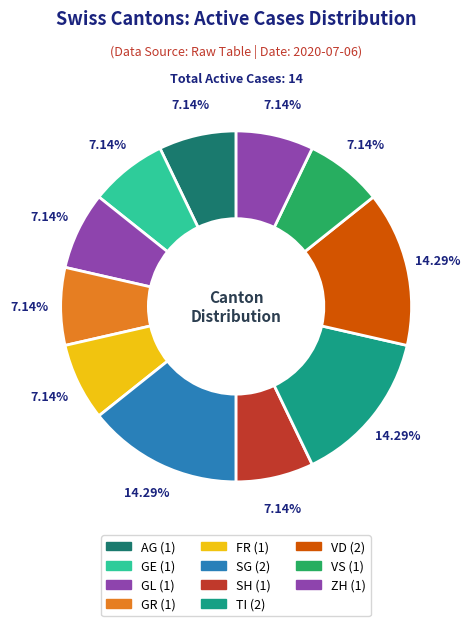

Count the number of slices in the pie.

11